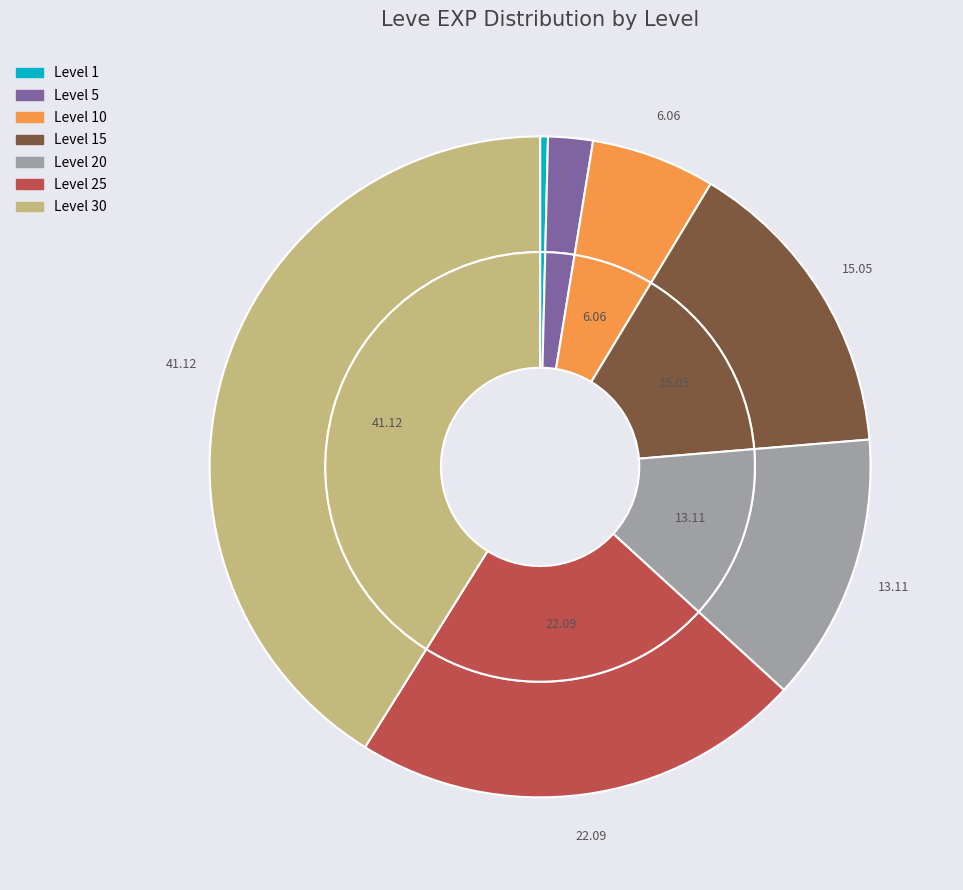

How much of the chart is everything except Level 30?

58.9%